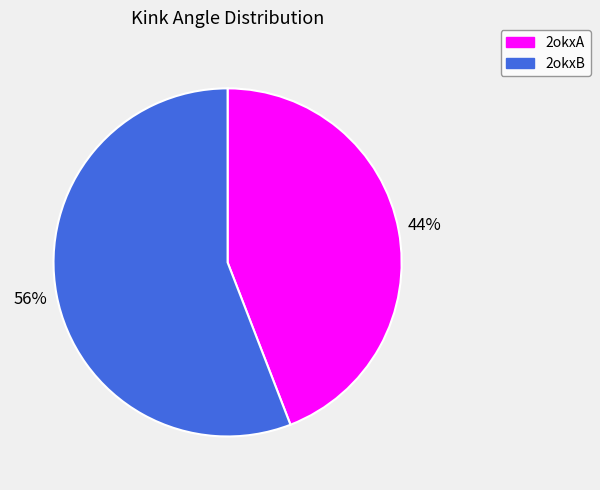

How many segments does this pie chart have?

2